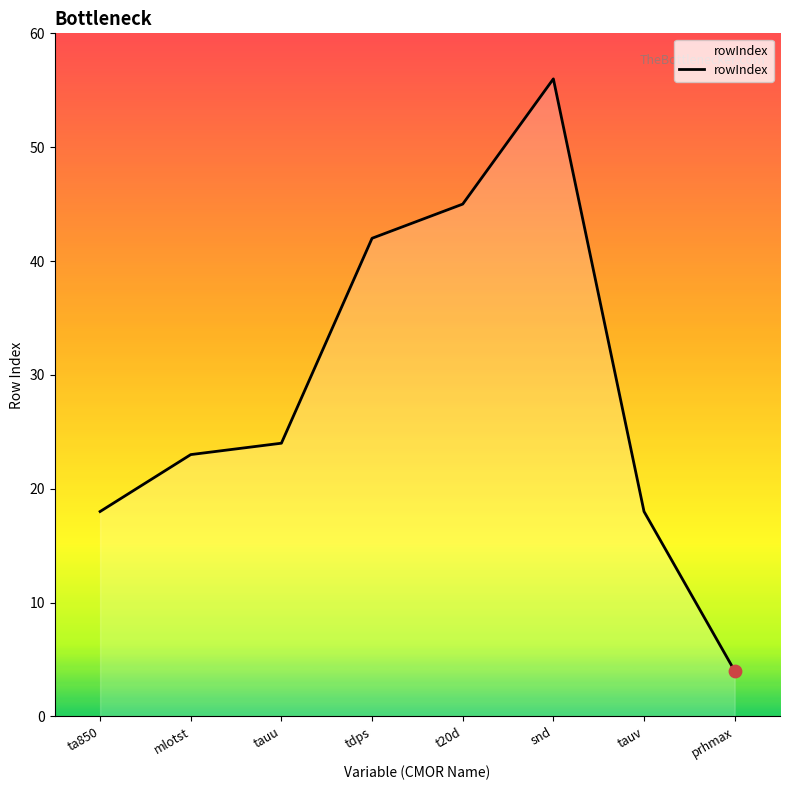

What is the change in value from snd to tauv?

-38